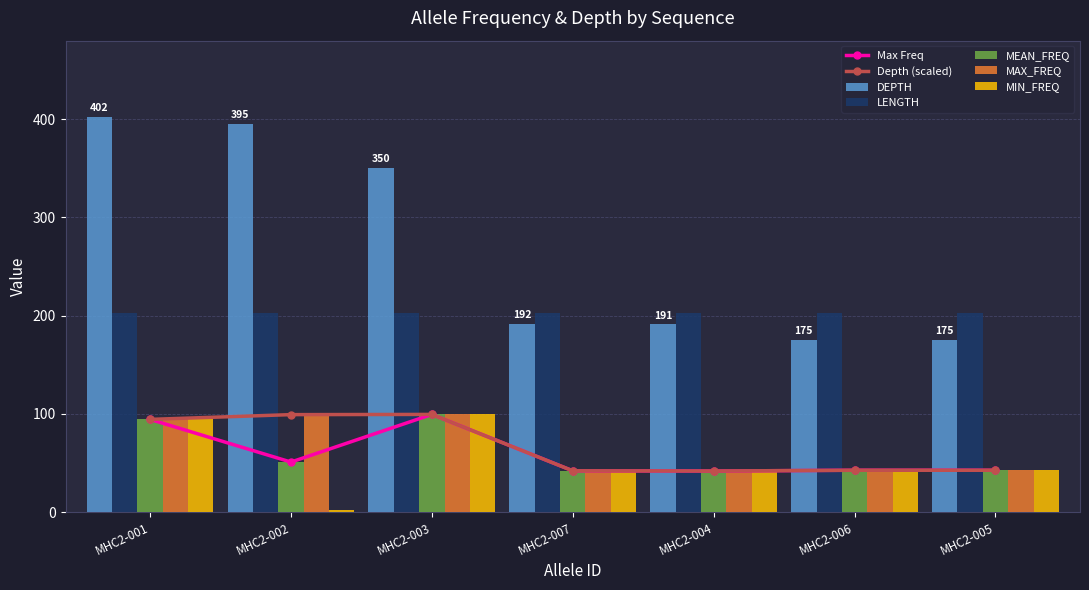

Is the value of MAX_FREQ at MHC2-003 greater than the value of MEAN_FREQ at MHC2-005?

Yes